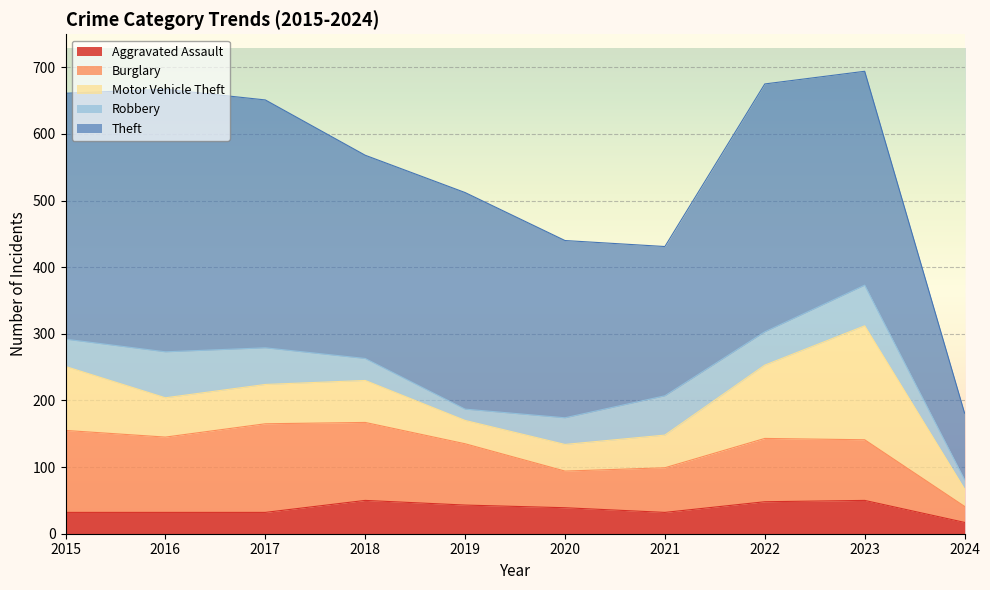

Is it true that Theft equals 224 at 2021?

True